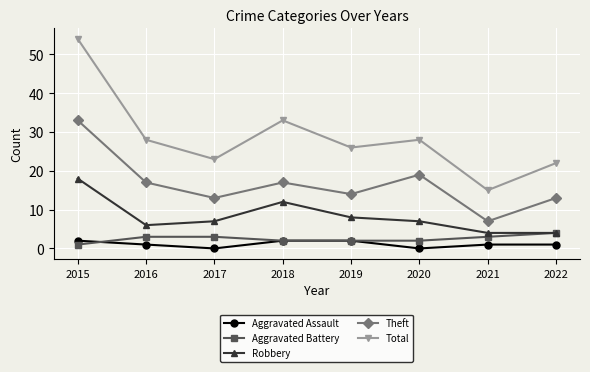

Which category has the lowest value in the Theft series?

2021